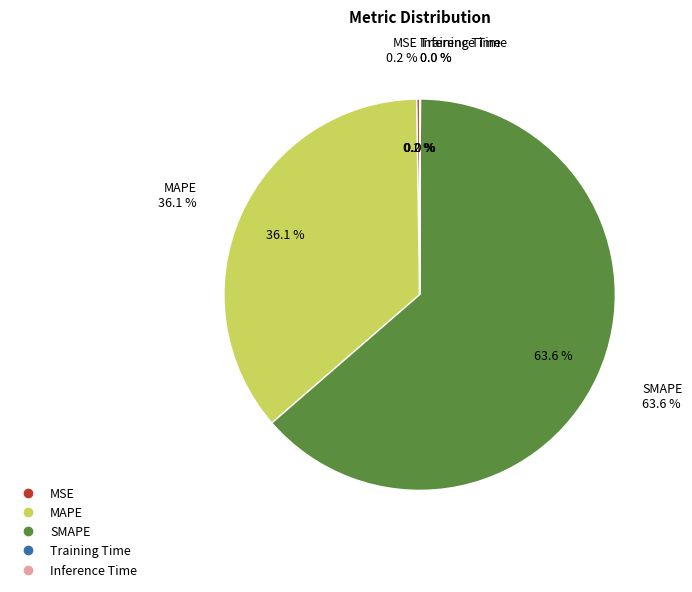

What percentage is NOT represented by MAPE?

63.9%